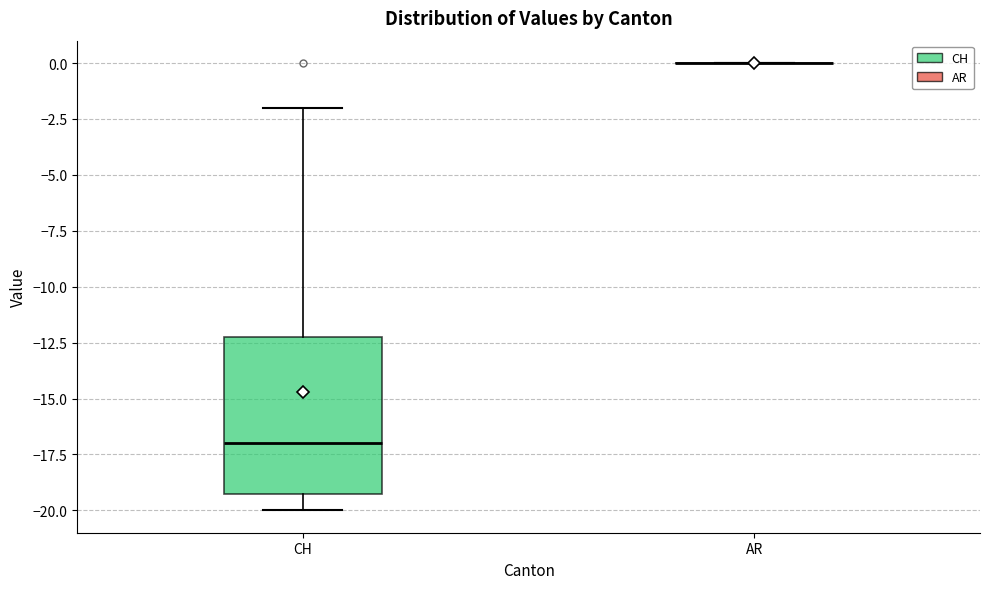

Which box is the tallest, from its lower edge to its upper edge?

CH